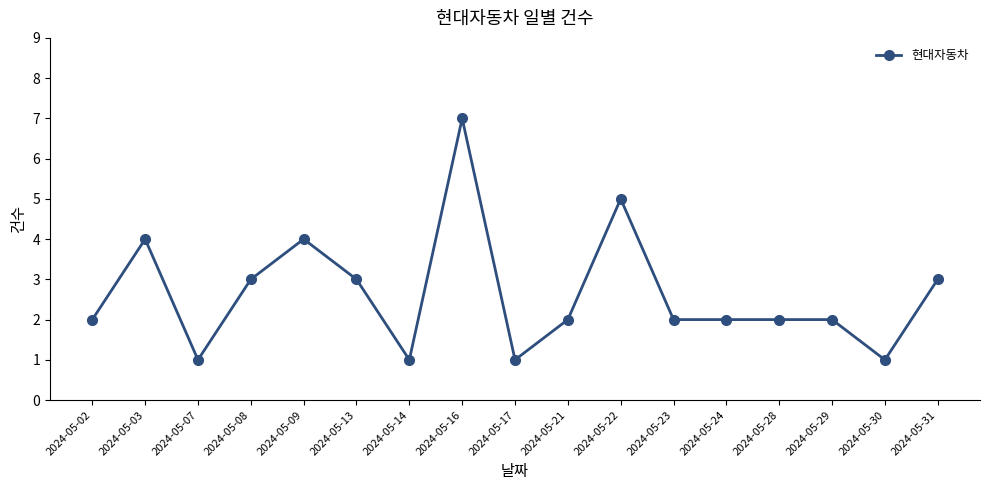

The chart shows a value of 1 at 2024-05-14. True or false?

True